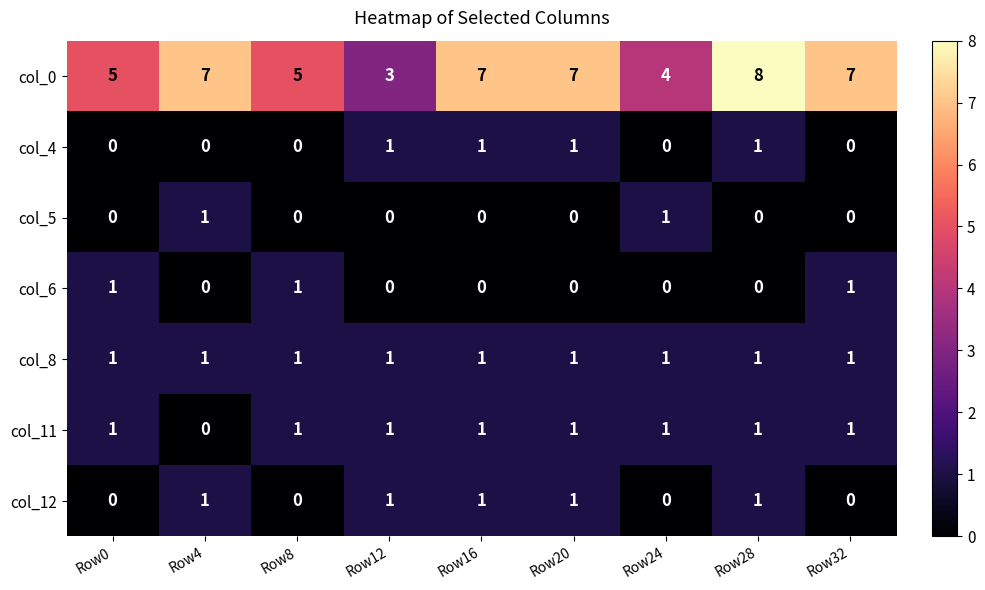

Is it true that col_4 equals 0 at Row24?

True